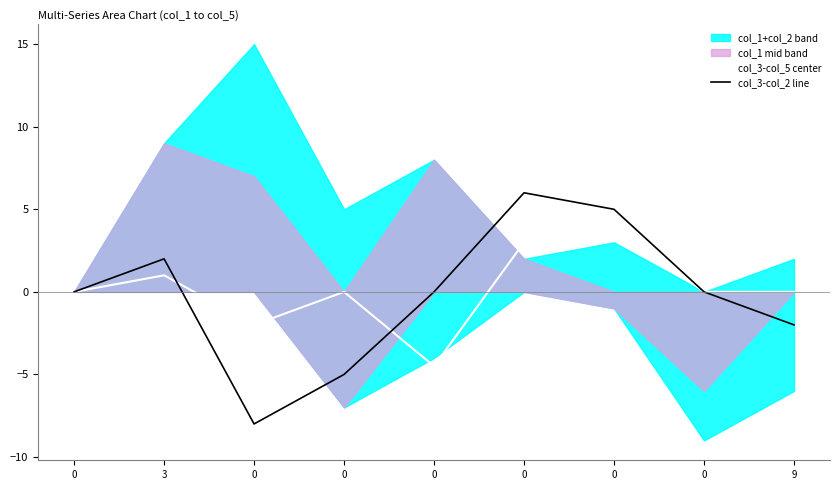

Count the number of categories in the chart.

9